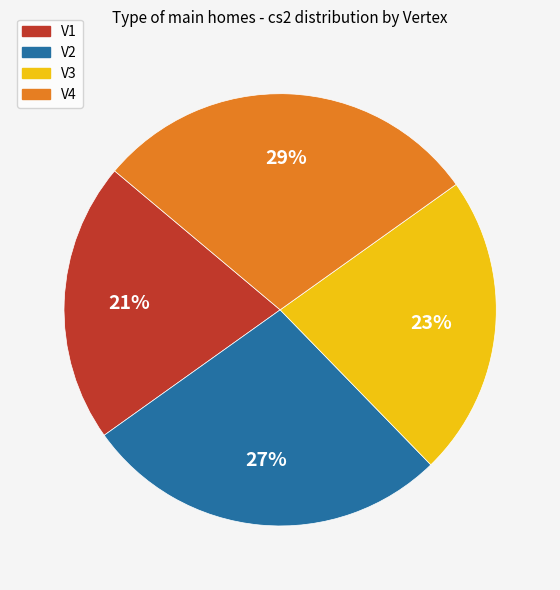

Rank the categories by value from lowest to highest.

V1, V3, V2, V4